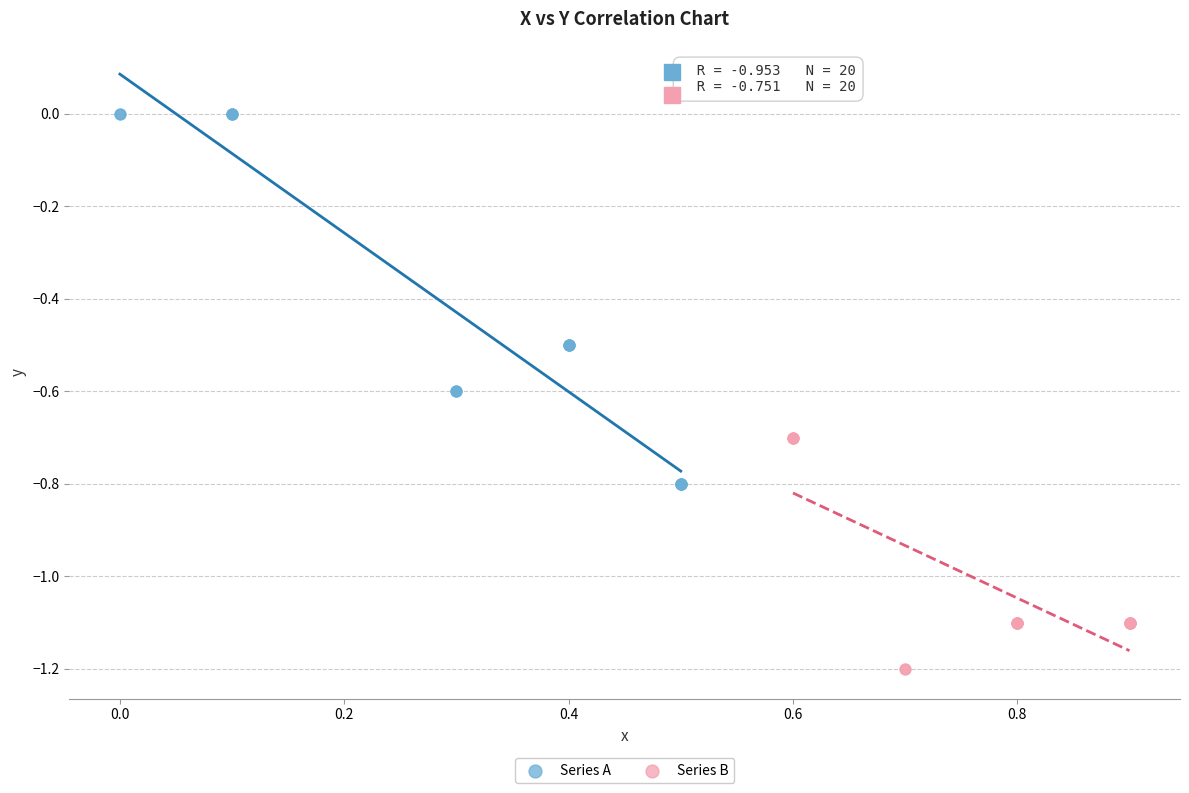

Which series reaches the maximum Y coordinate?

Series A